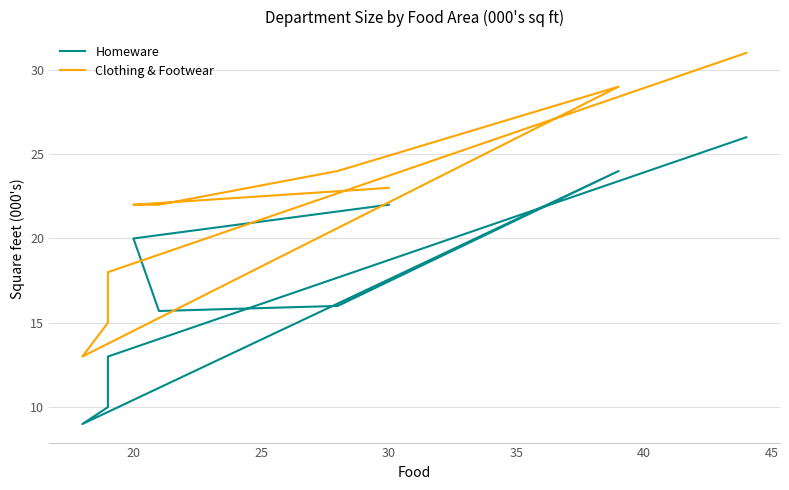

Between 20 and 30, which is larger?

20